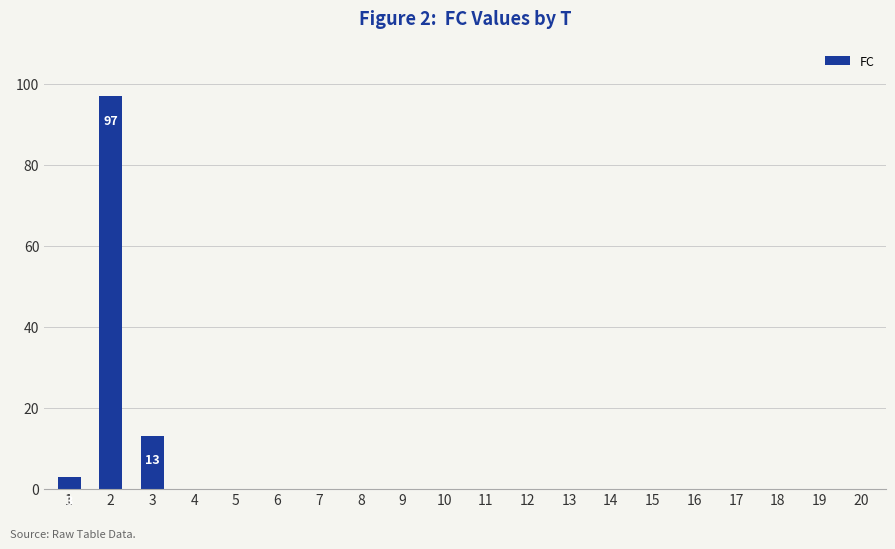

What is the maximum value shown in the chart?

97